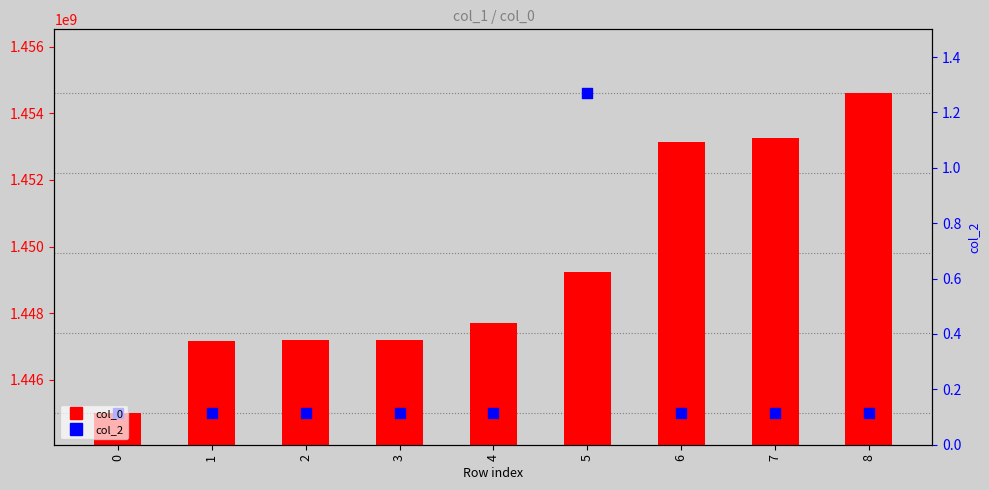

Which series reaches the minimum Y coordinate?

col_0